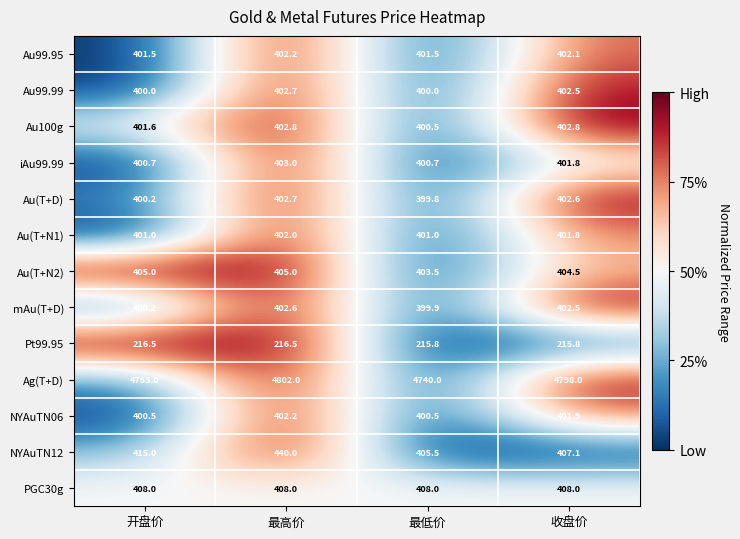

What is the total value across all series at 开盘价?

9403.2